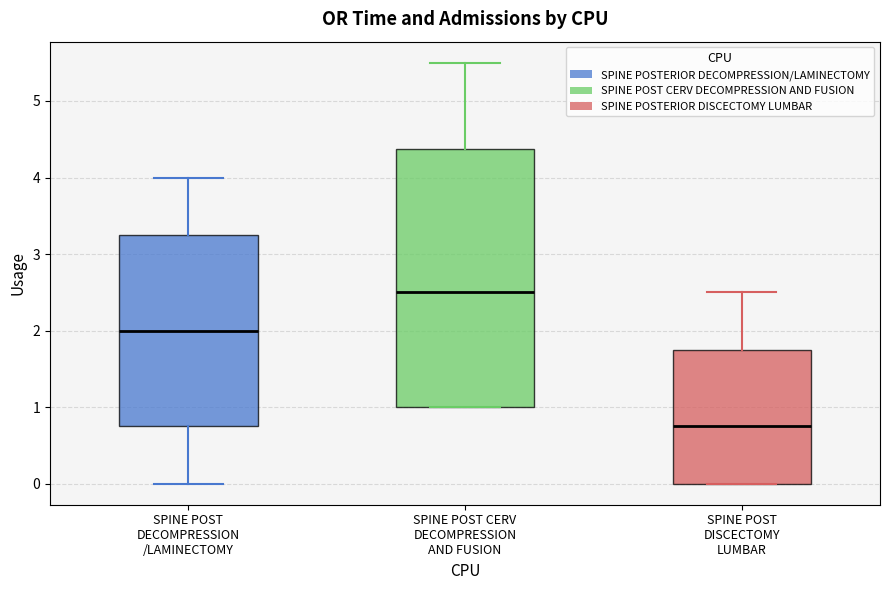

Reading left to right, transcribe this box plot: for each box, give where its median line is, the range the box spans, and where its two whiskers end, as read against the y-axis. The values are not printed on the chart, so give them approximately, as read against the axis.

SPINE POST DECOMPRESSION /LAMINECTOMY: median 2.0, box 0.8 to 3.3, whiskers 0.0 to 4.0
SPINE POST CERV DECOMPRESSION AND FUSION: median 2.5, box 1.0 to 4.4, whiskers 1.0 to 5.5
SPINE POST DISCECTOMY LUMBAR: median 0.8, box 0.0 to 1.8, whiskers 0.0 to 2.5